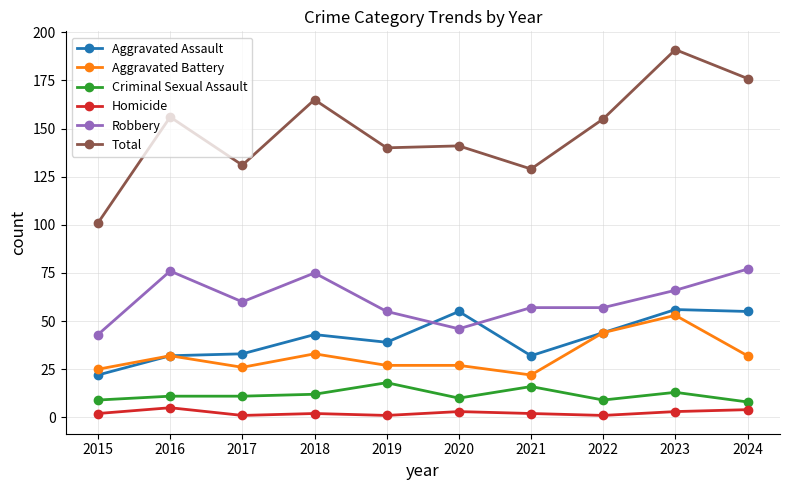

Which series changed the most between 2015 and 2016?

Total